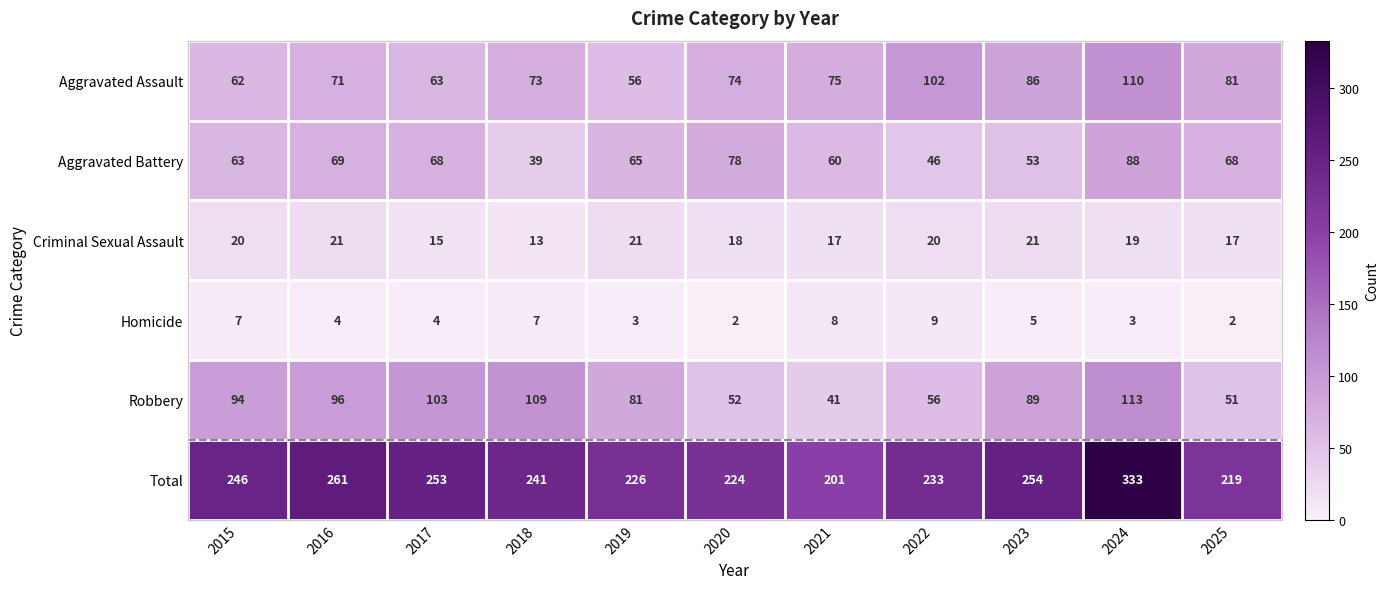

Where does the Total series first go above 241?

2015